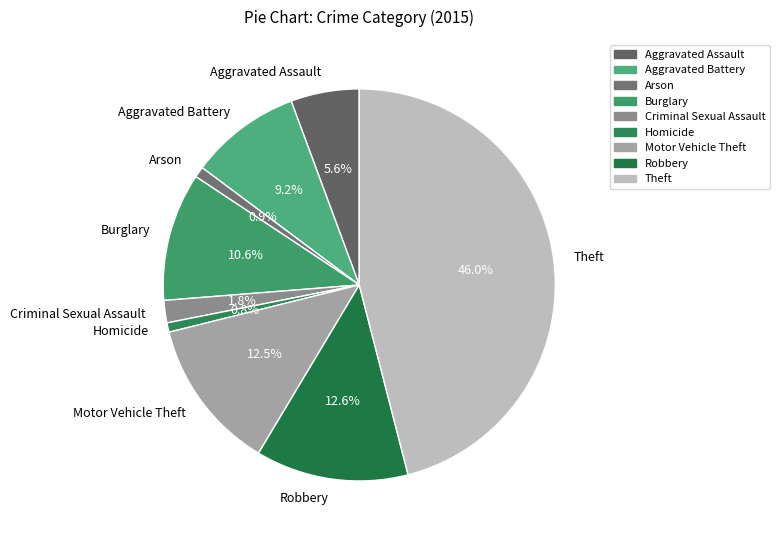

What percentage is the Aggravated Assault slice, to the nearest percent?

6%